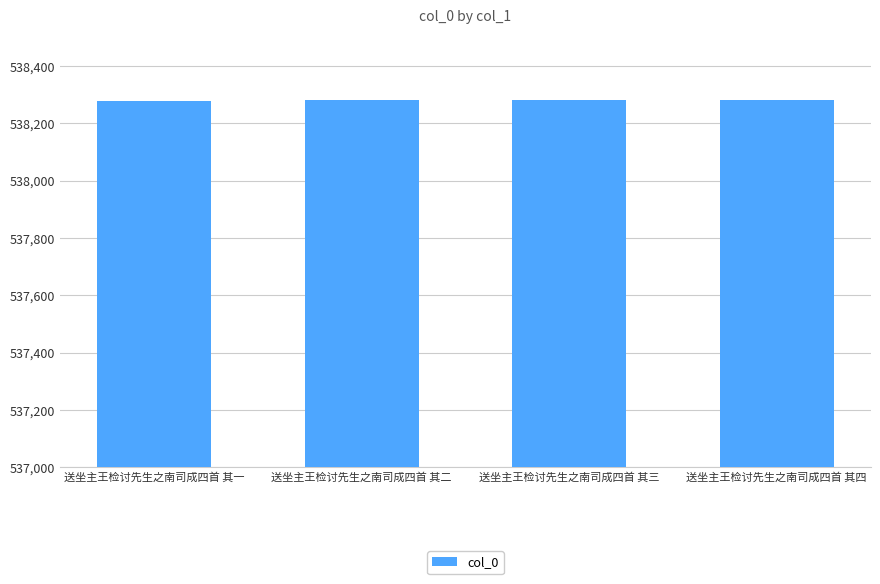

Read the value at 送坐主王检讨先生之南司成四首 其二.

538280